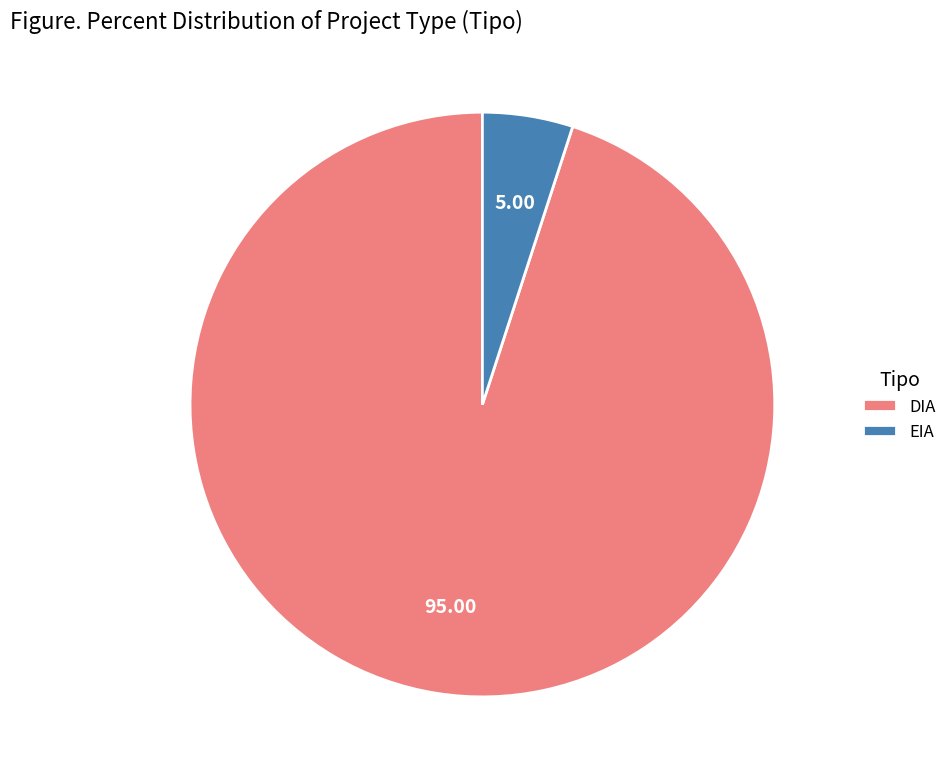

Which category accounts for the majority?

DIA